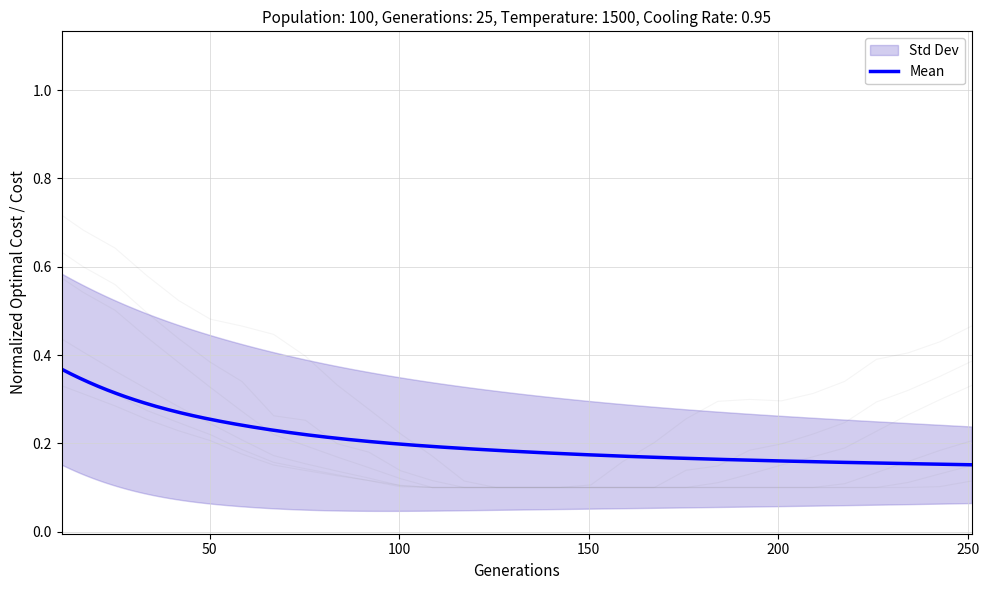

Does the chart have visible grid lines?

Yes